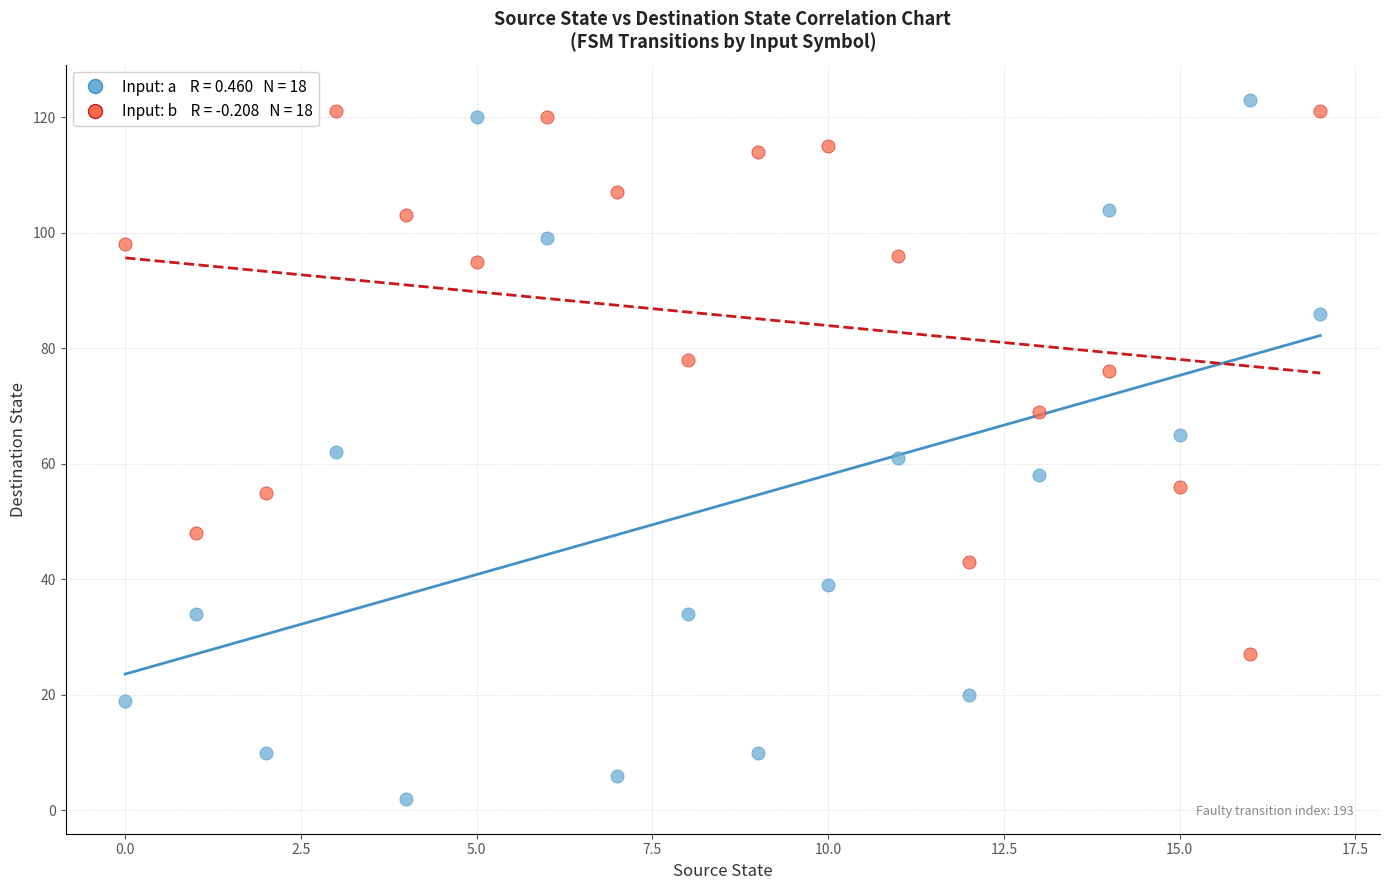

Across all data points, what is the range of Y values (max minus min)?

121